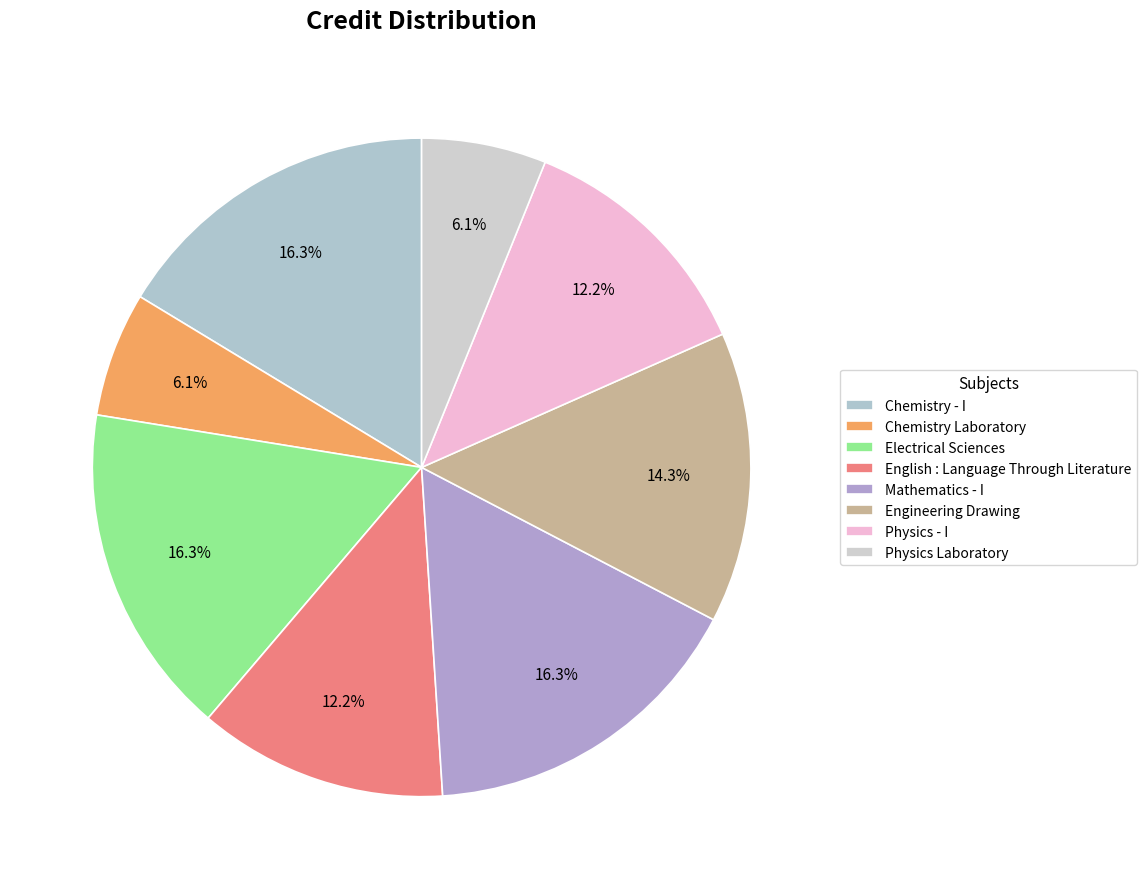

How many segments does this pie chart have?

8